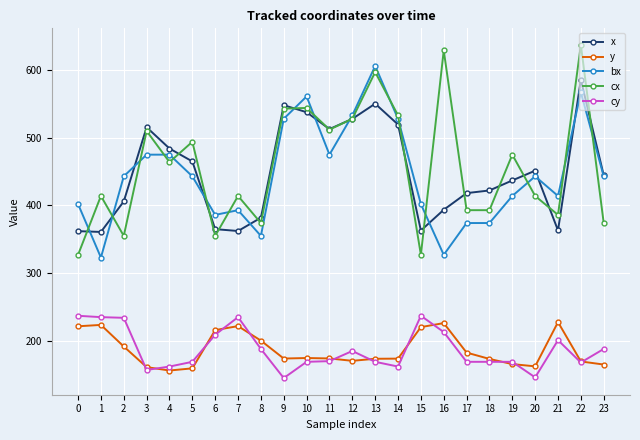

Does the chart have visible grid lines?

Yes